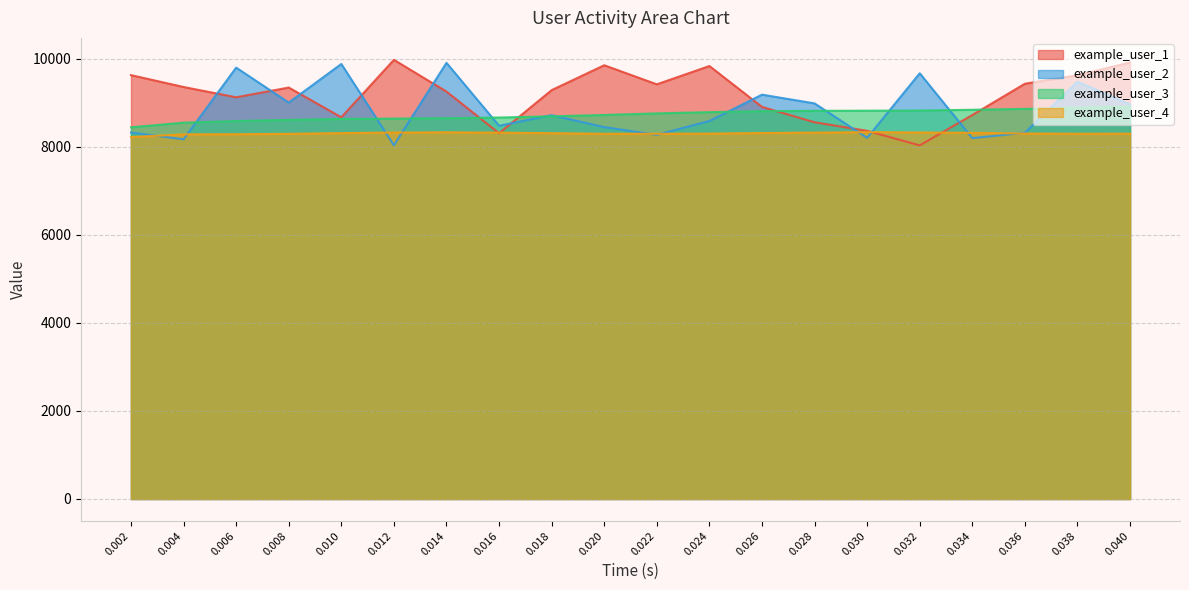

List the labels in order of example_user_1 value, smallest first.

0.032, 0.016, 0.030, 0.028, 0.010, 0.034, 0.026, 0.006, 0.014, 0.018, 0.008, 0.004, 0.022, 0.036, 0.038, 0.002, 0.024, 0.020, 0.040, 0.012